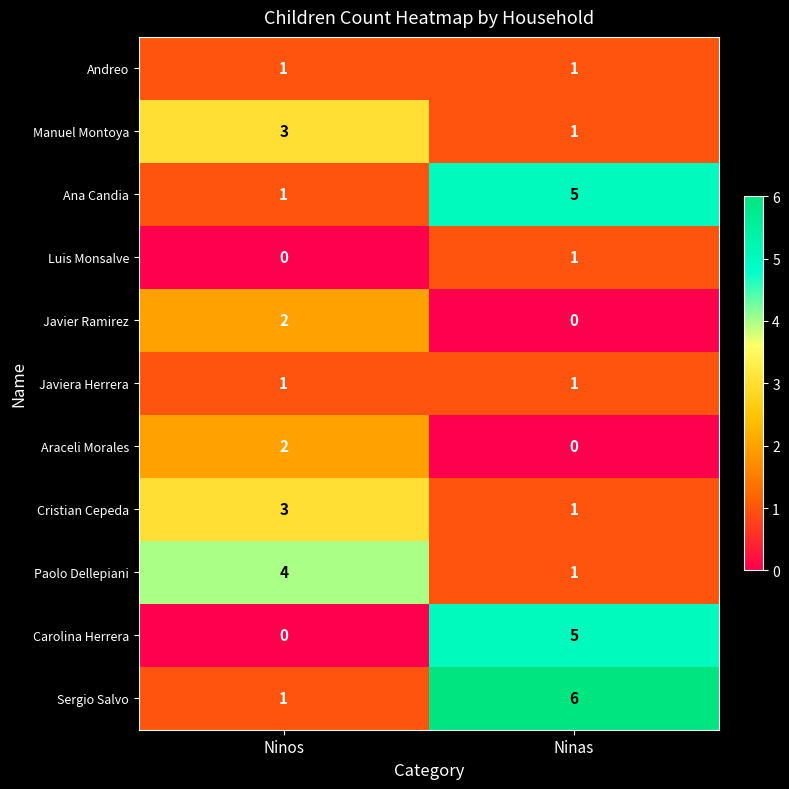

Which series has the largest total across all categories?

Sergio Salvo